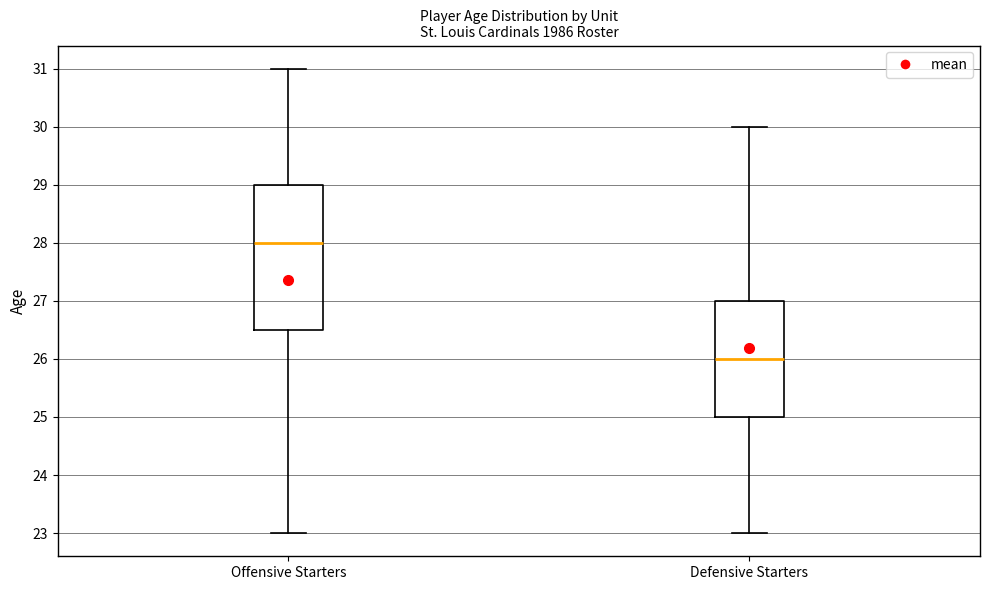

Where is the upper edge of the box for Defensive Starters on the y-axis? The values are not printed on the chart, so give them approximately, as read against the axis.

27.0